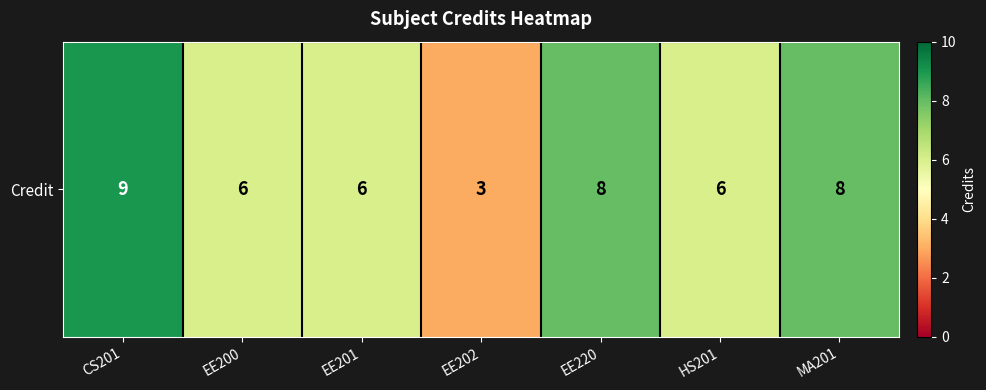

Approximately how many times larger is the value at CS201 compared to EE200?

1.5